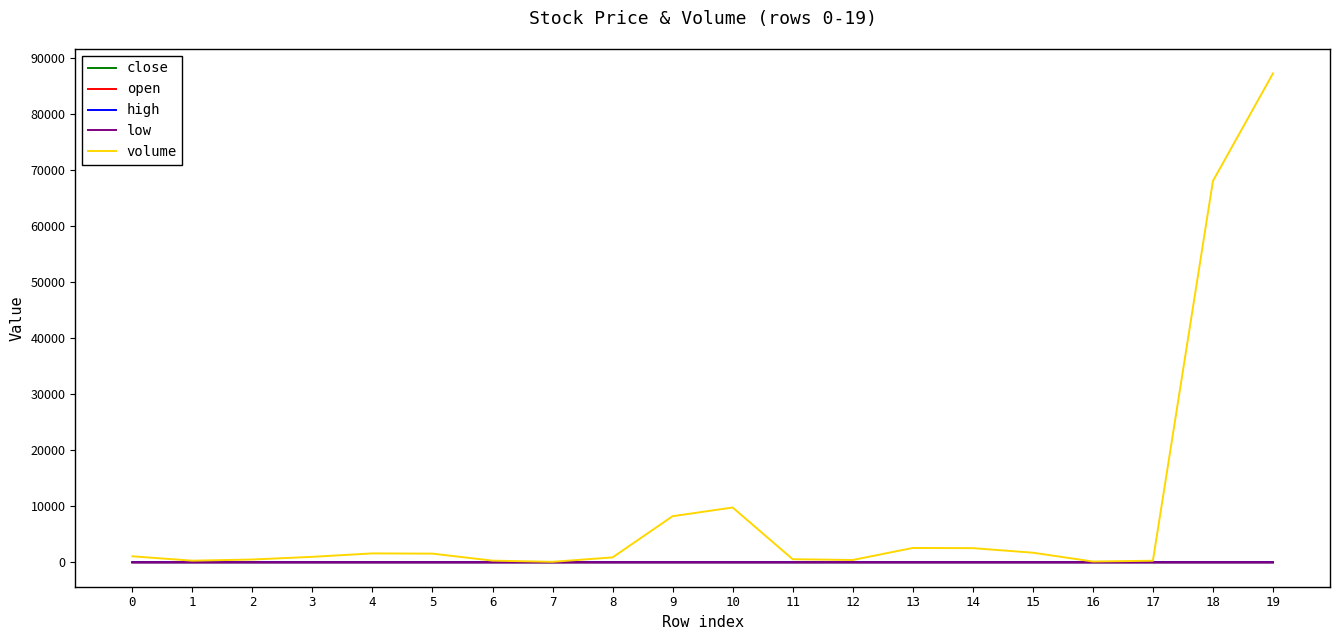

Which series has the largest range (max minus min)?

volume